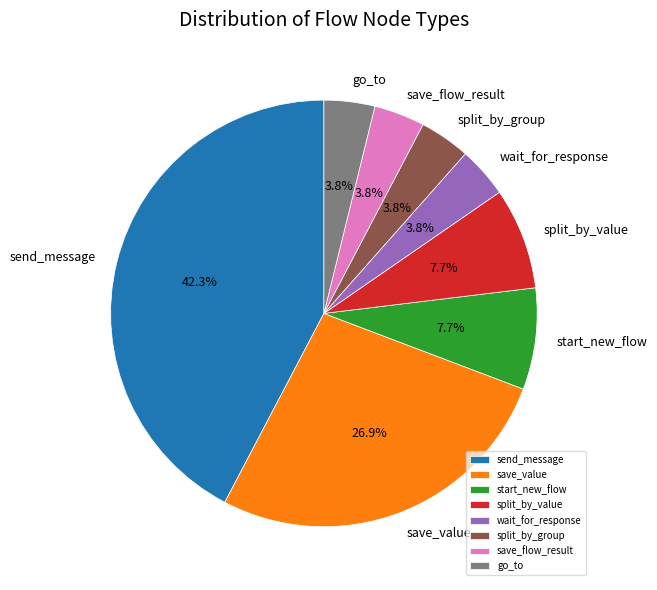

Approximately how many times larger is the value at save_flow_result compared to save_value?

0.1